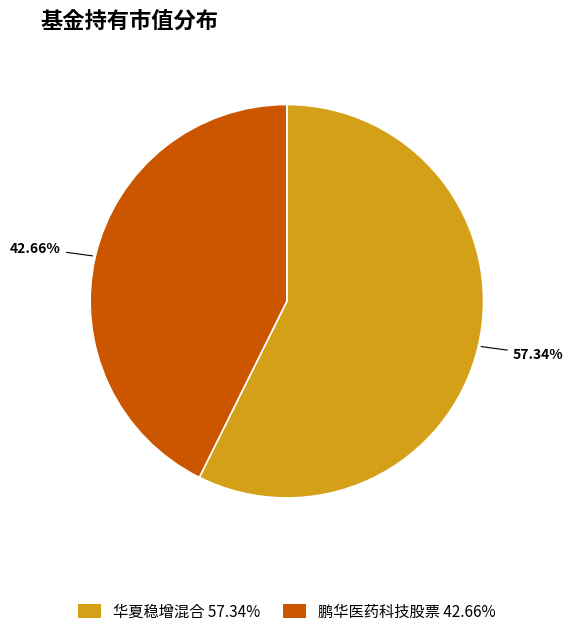

How many slices are in this pie chart?

2